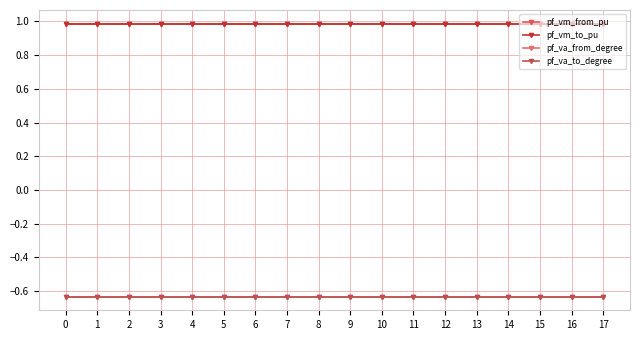

Does the chart have visible grid lines?

Yes